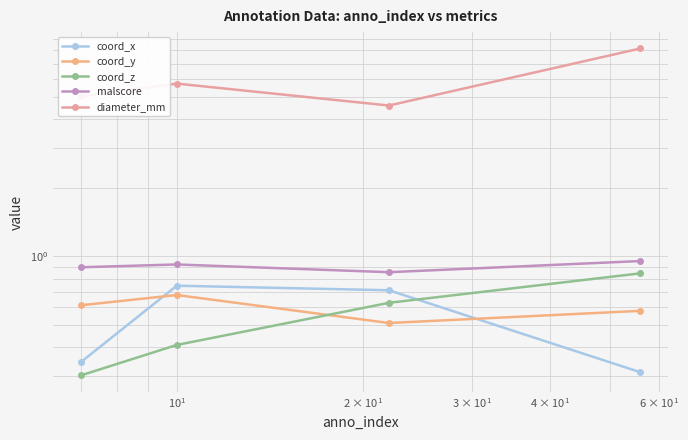

What is the difference between the maximum and second lowest values in the diameter_mm series?

3.1